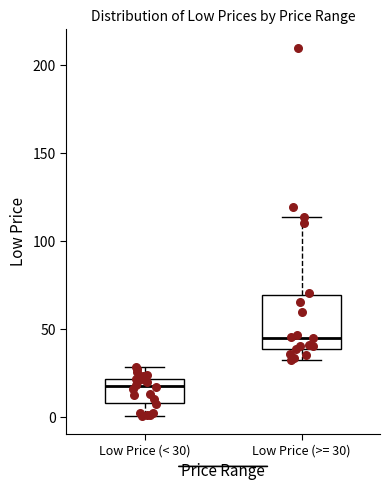

Which box has the lowest median line?

Low Price (< 30)